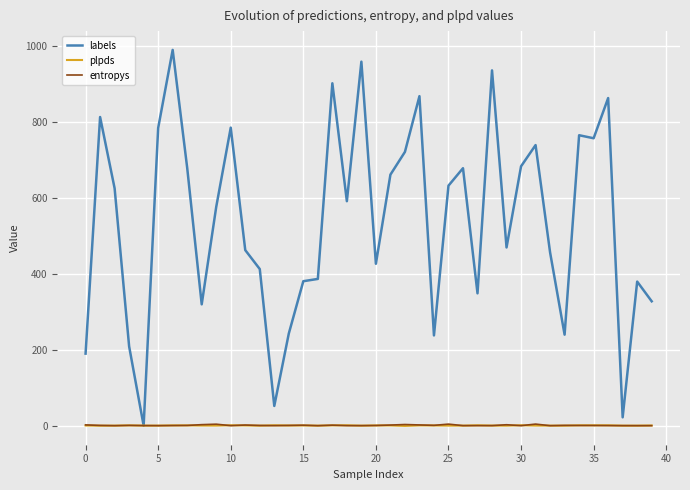

Which series has the widest spread of values?

labels